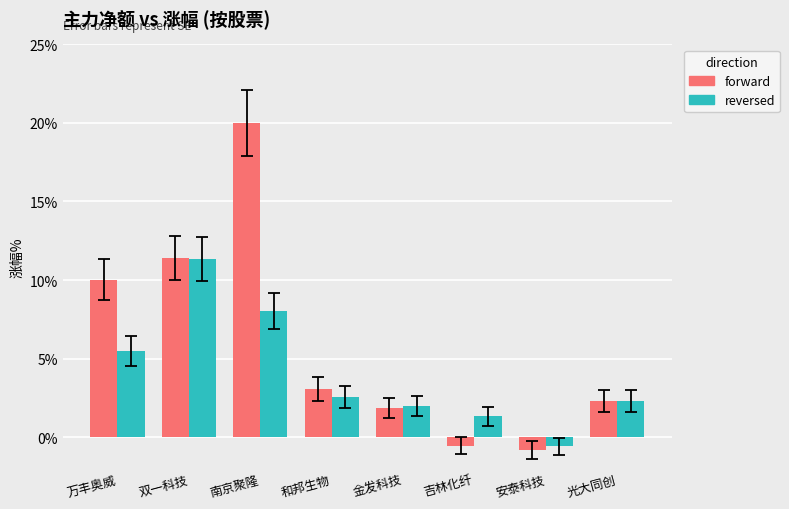

Which category has the lowest value across all series?

安泰科技